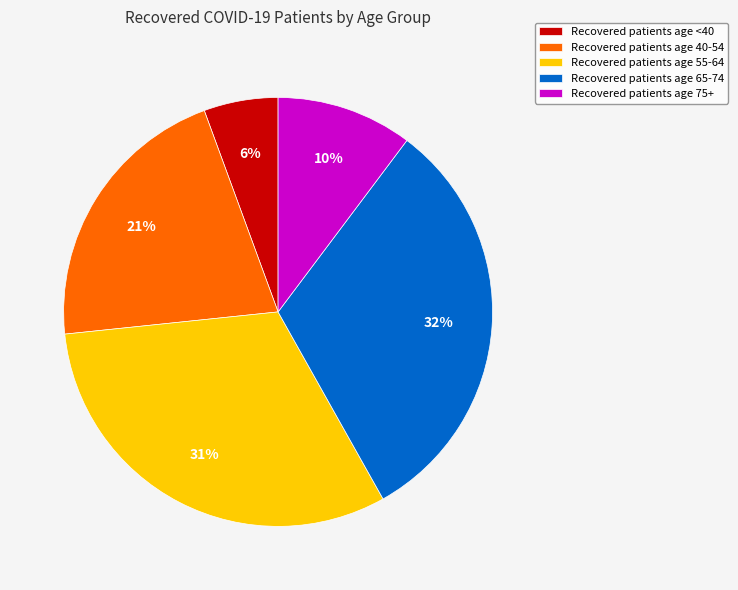

Approximately how many times larger is the value at Recovered patients age 55-64 compared to Recovered patients age 40-54?

1.5